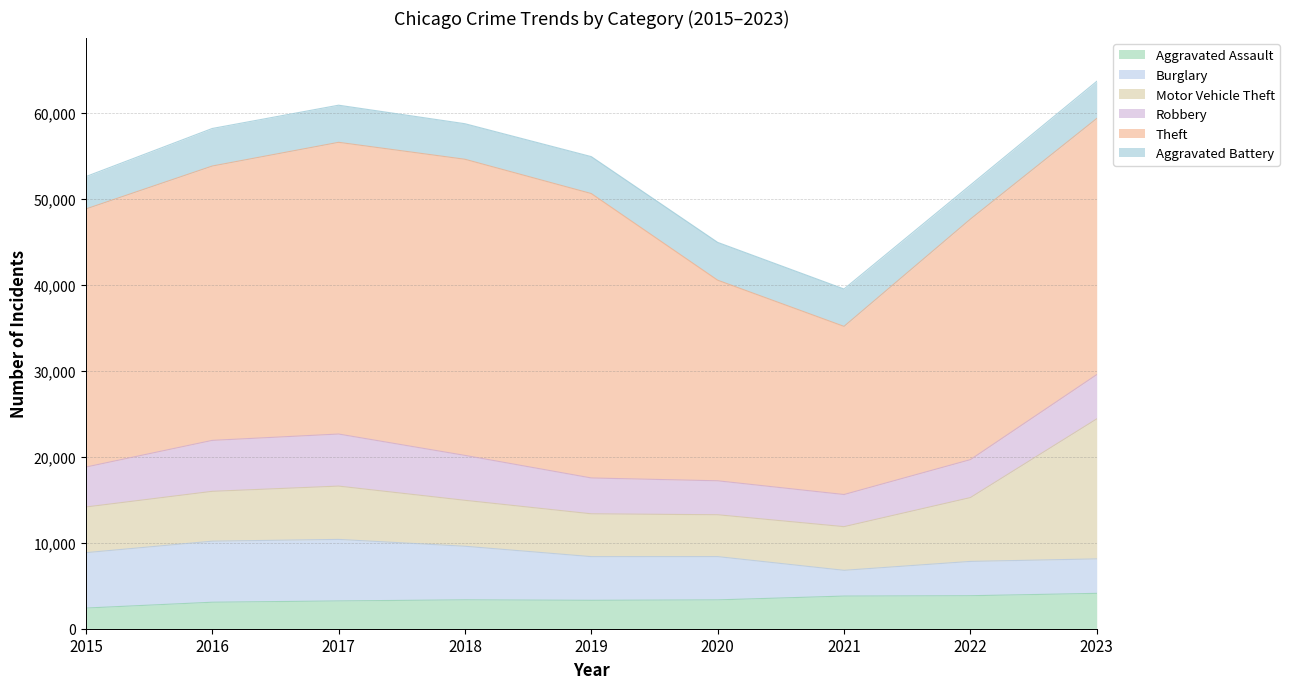

Between 2022 and 2018, which is larger?

2022